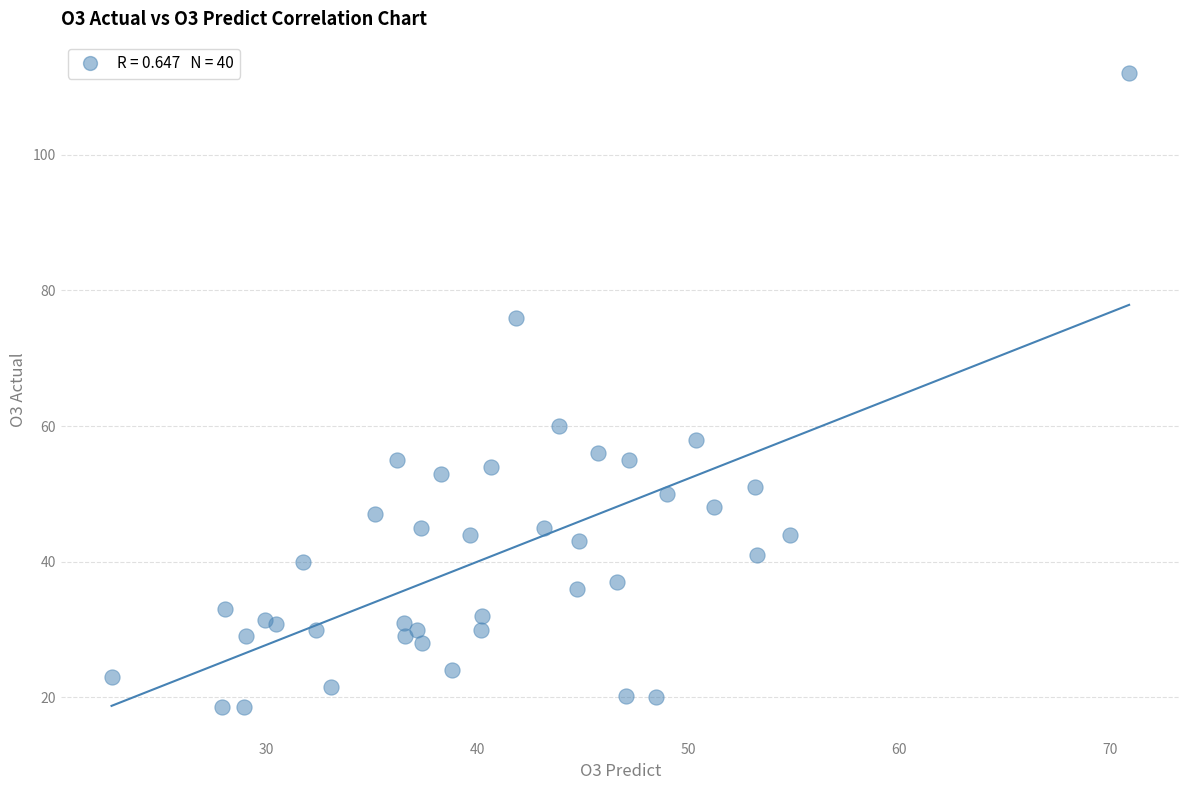

What is the range of Y values (max minus min)?

93.4